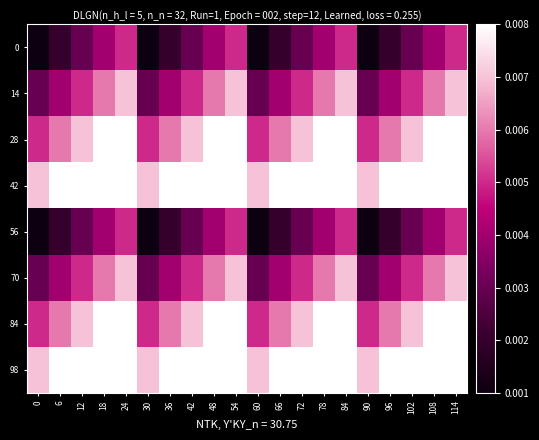

How many data points does each series have?

20